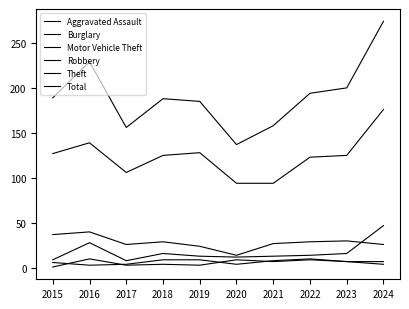

Which category has the lowest value across all series?

2015